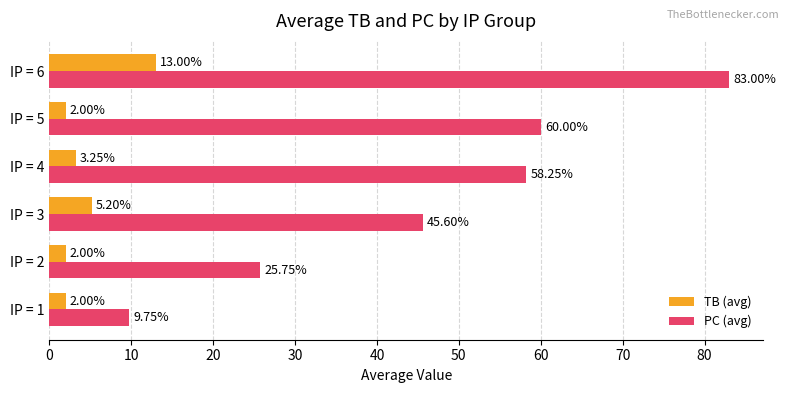

Rank the series by their maximum value, from lowest to highest.

TB (avg), PC (avg)